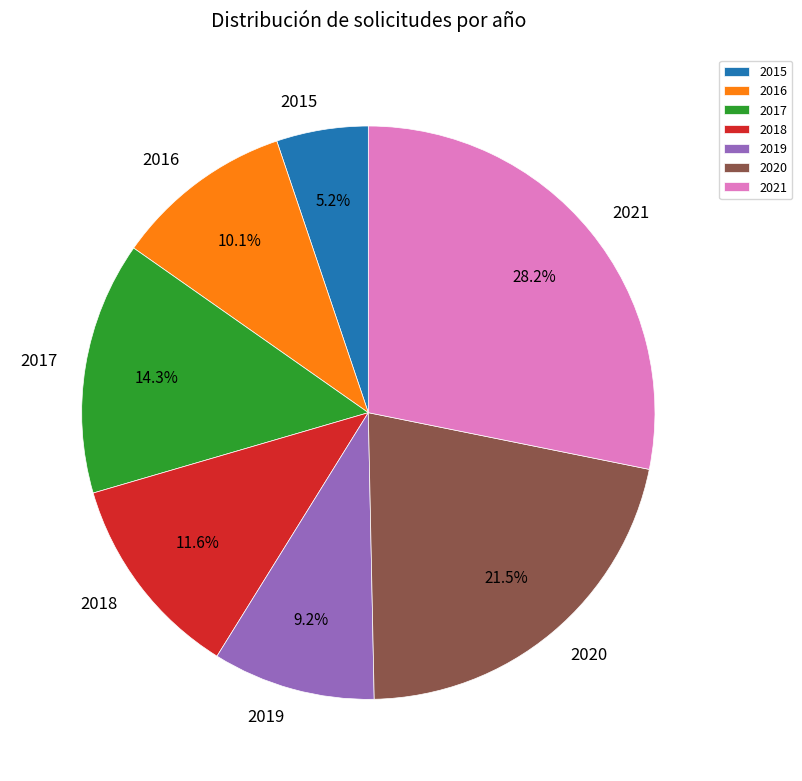

Count the number of slices in the pie.

7